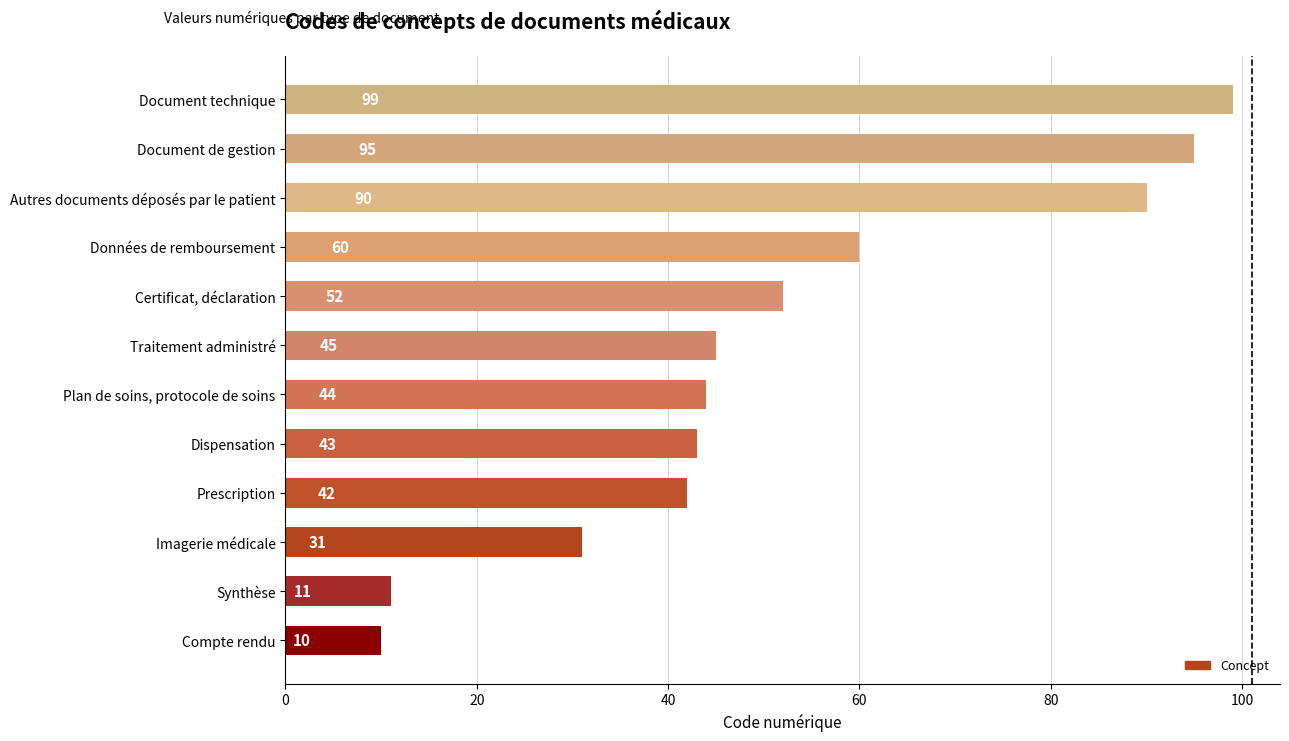

What is the average value?

52